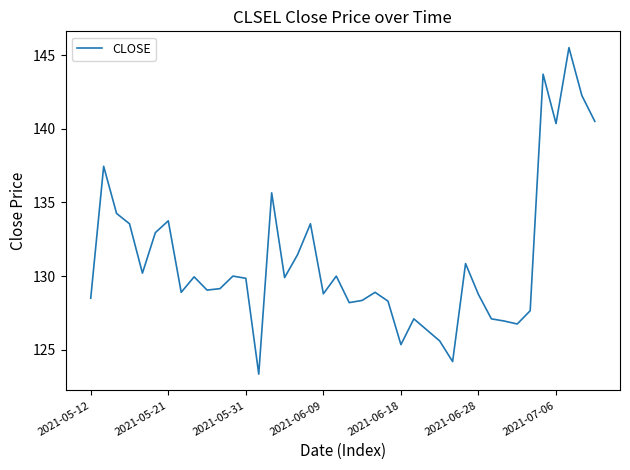

What is the greatest value displayed?

145.5